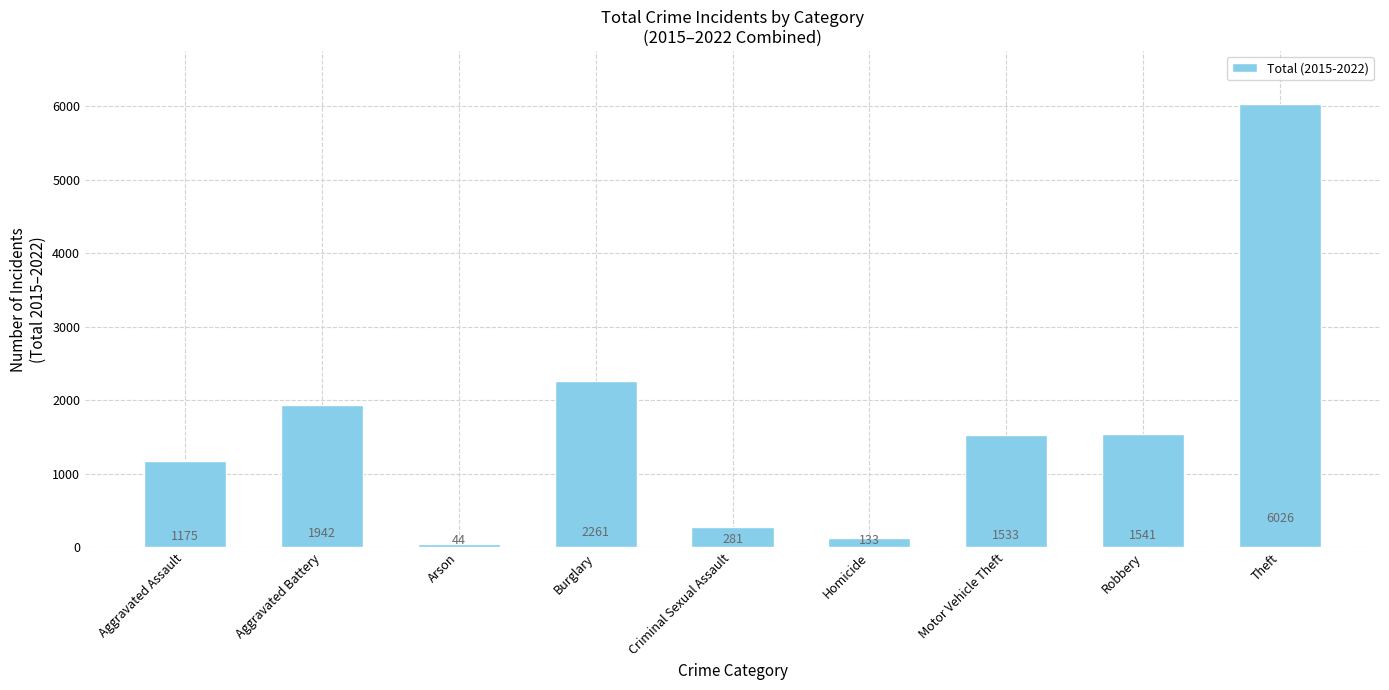

Rank the categories by value from lowest to highest.

Arson, Homicide, Criminal Sexual Assault, Aggravated Assault, Motor Vehicle Theft, Robbery, Aggravated Battery, Burglary, Theft